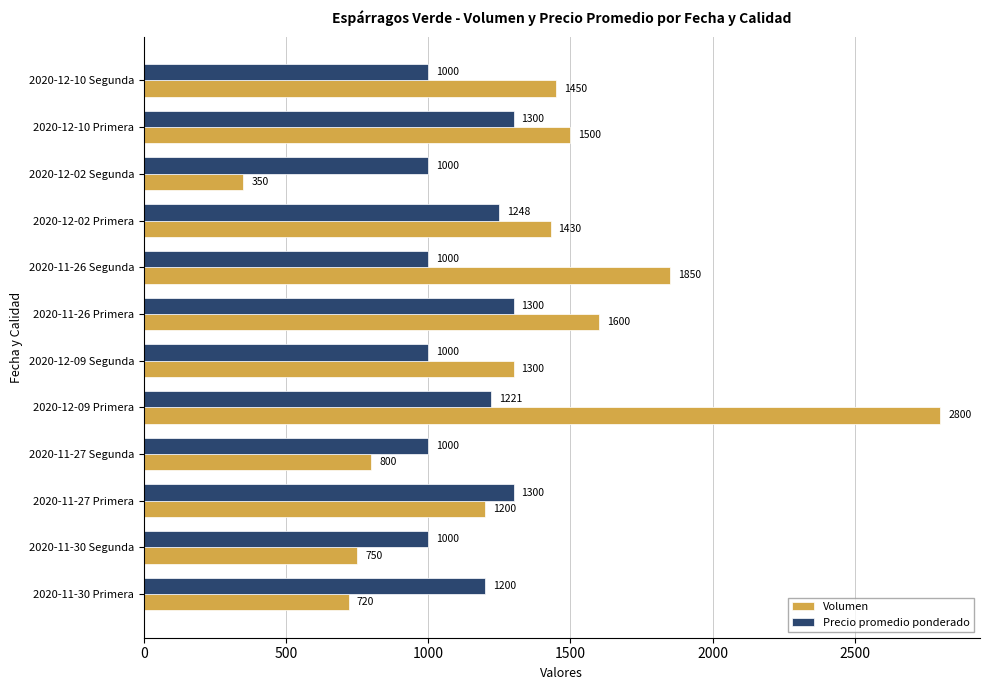

Rank the series by their average value, from highest to lowest.

Volumen, Precio promedio ponderado